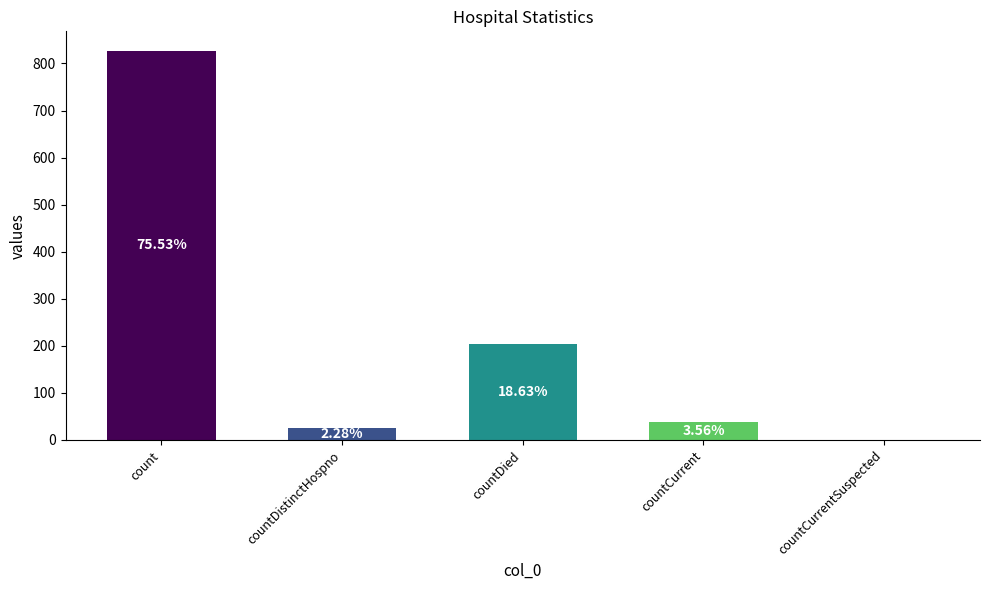

True or false: the data shows 827 at count.

True